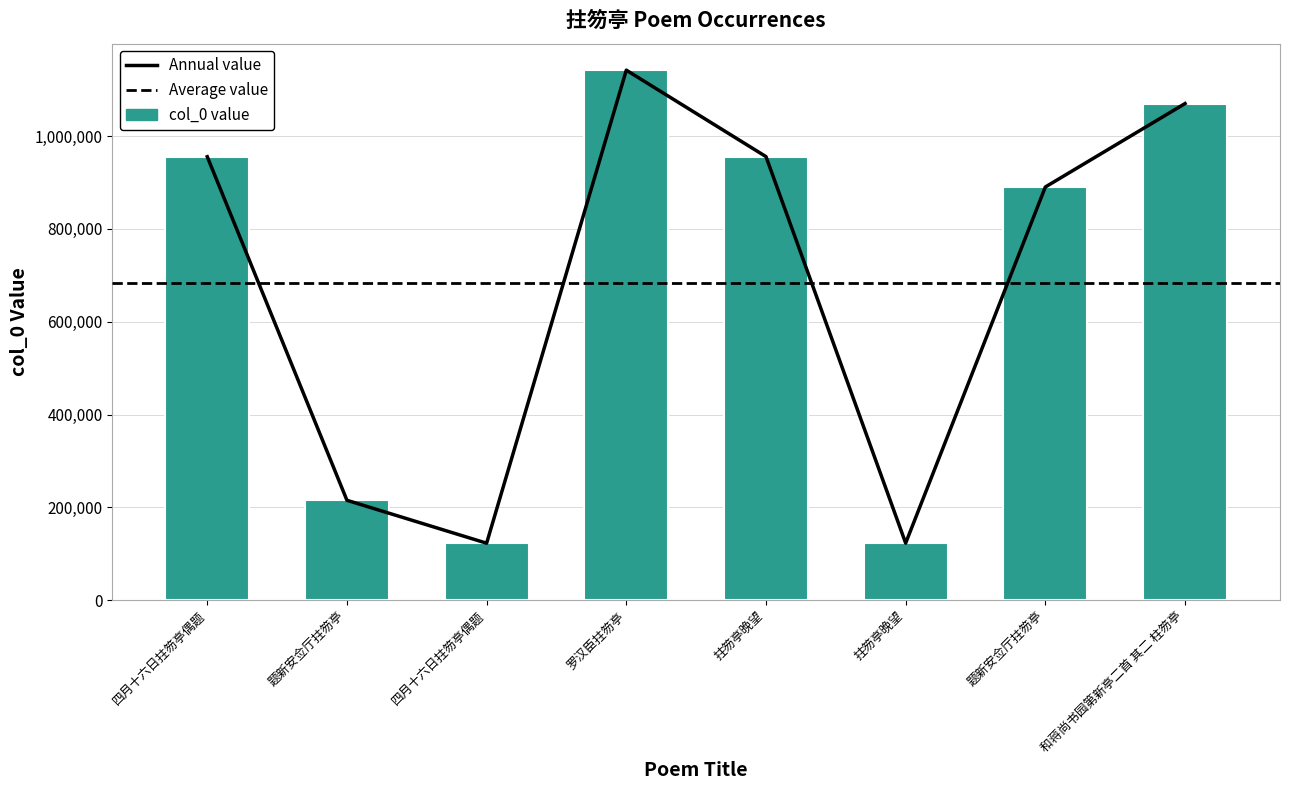

At which label is the value closest to 632425?

题新安佥厅拄笏亭